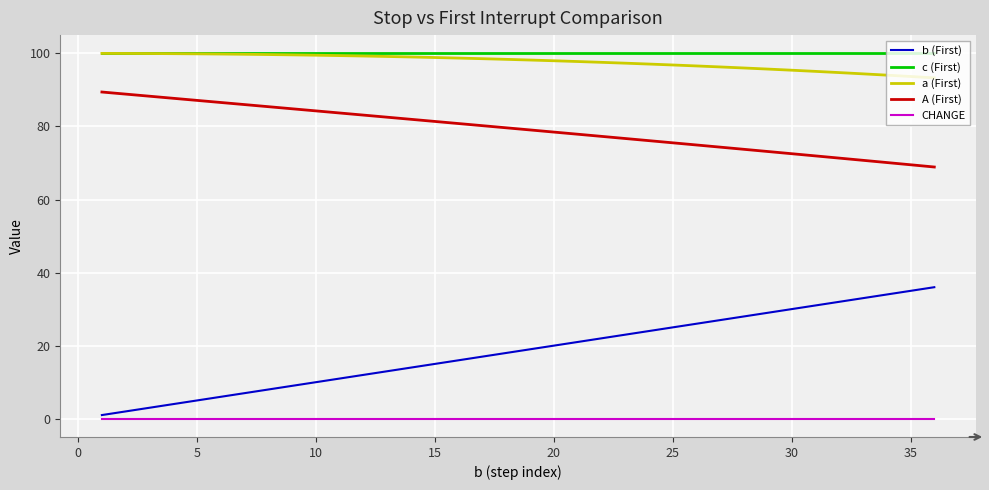

What is the greatest value displayed?

100.0